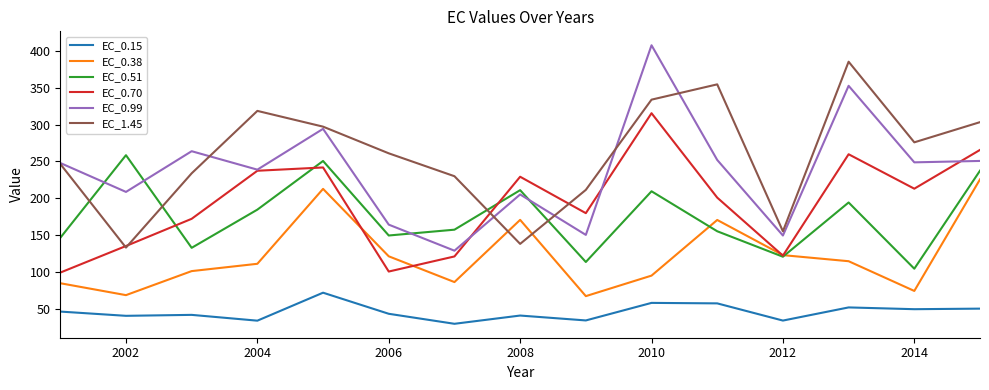

True or false: EC_0.51 and EC_0.38 cross at least once.

True